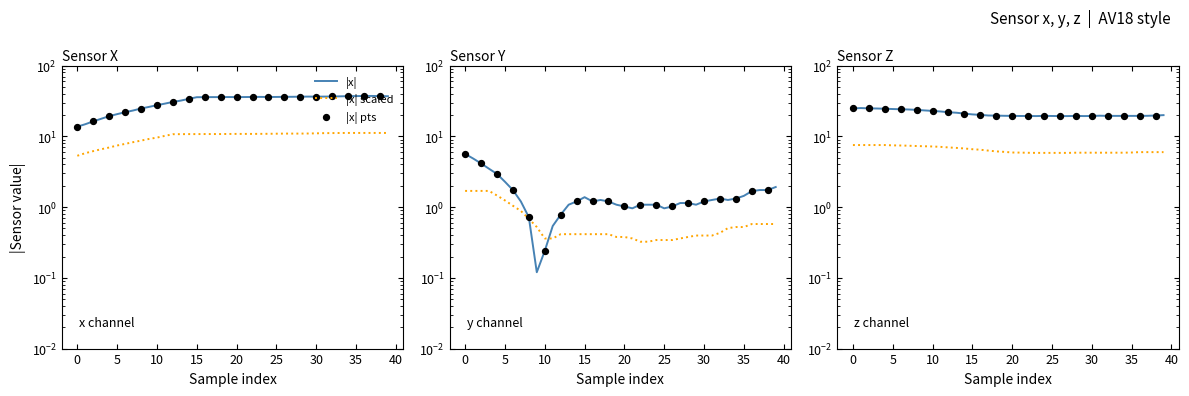

Which series has the widest spread of Y values?

x